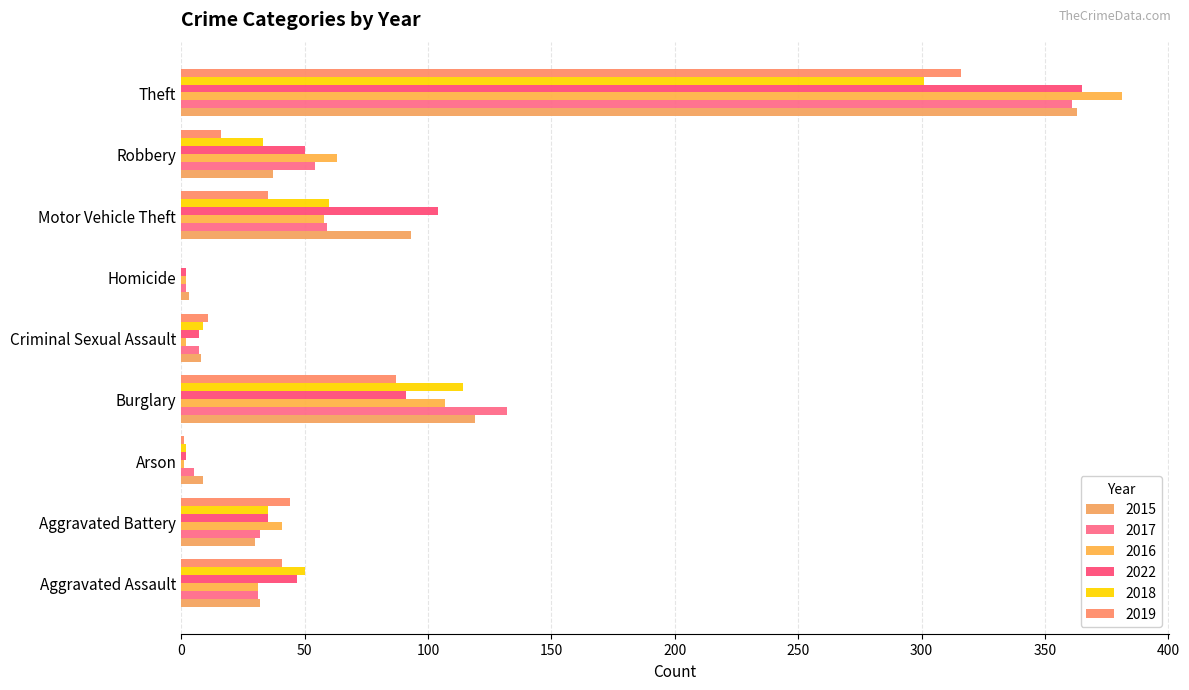

What is the maximum value for 2017?

361